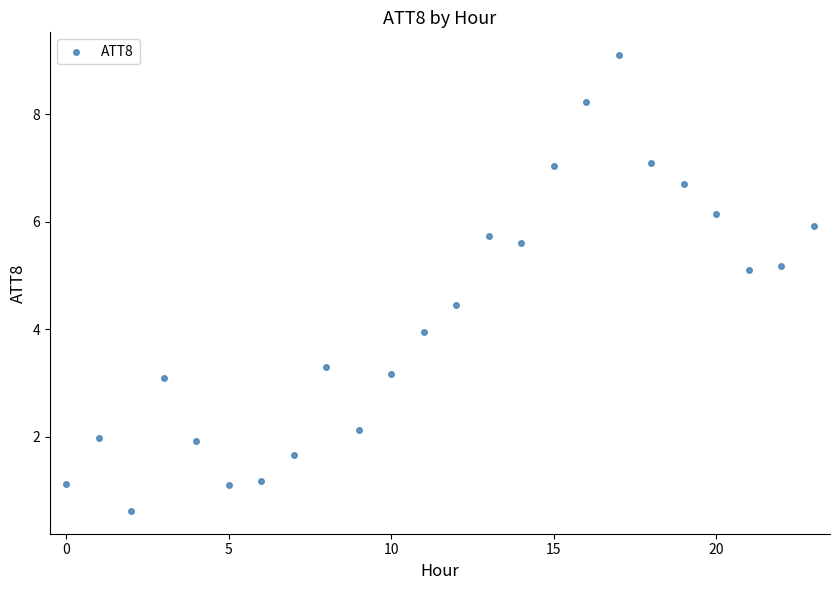

What is the range of Y values (max minus min)?

8.5